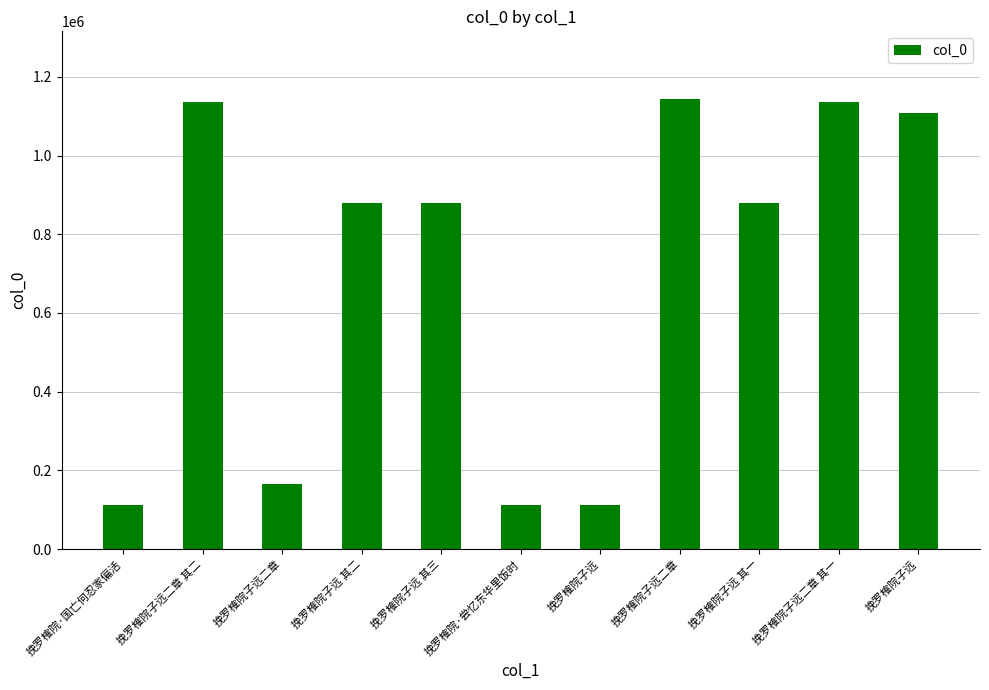

Rank the categories by value from highest to lowest.

挽罗榷院子远二章, 挽罗榷院子远二章 其一, 挽罗榷院子远二章 其二, 挽罗榷院子远, 挽罗榷院子远 其二, 挽罗榷院子远 其一, 挽罗榷院子远 其三, 挽罗榷院子远二章, 挽罗榷院·尝忆东华里饭时, 挽罗榷院·国亡何忍家偏活, 挽罗榷院子远